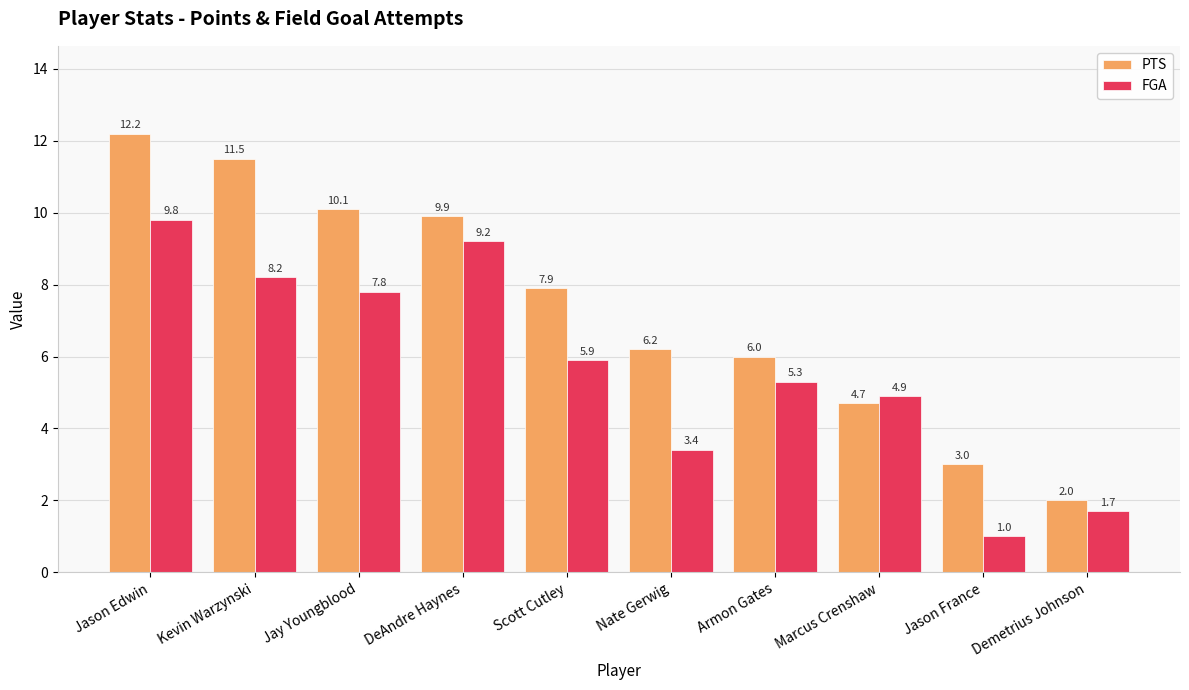

What is the difference between the PTS values at Jason France and Marcus Crenshaw?

1.7